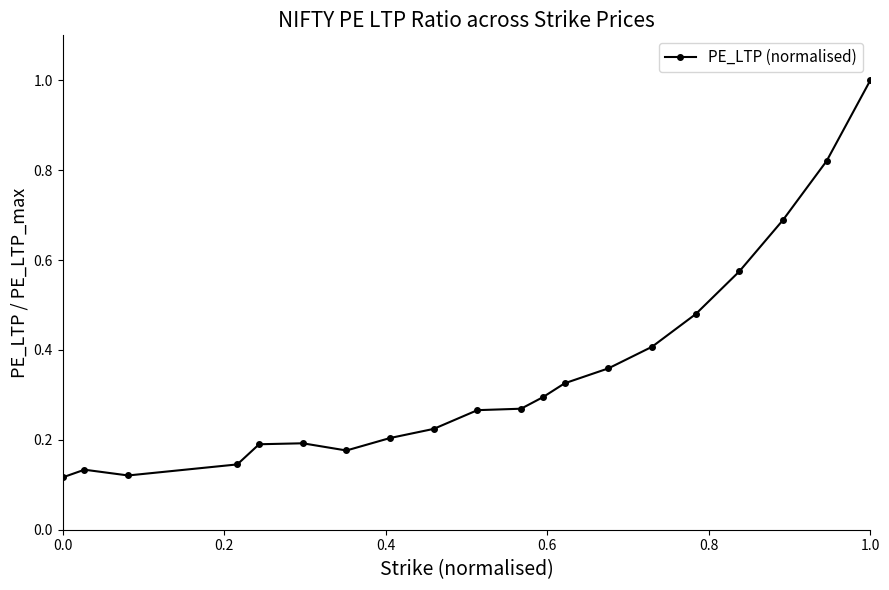

What is the difference between the second highest and second lowest values?

0.7